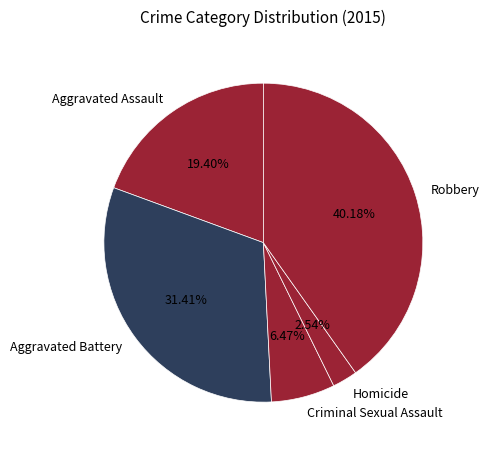

How many slices are in this pie chart?

5